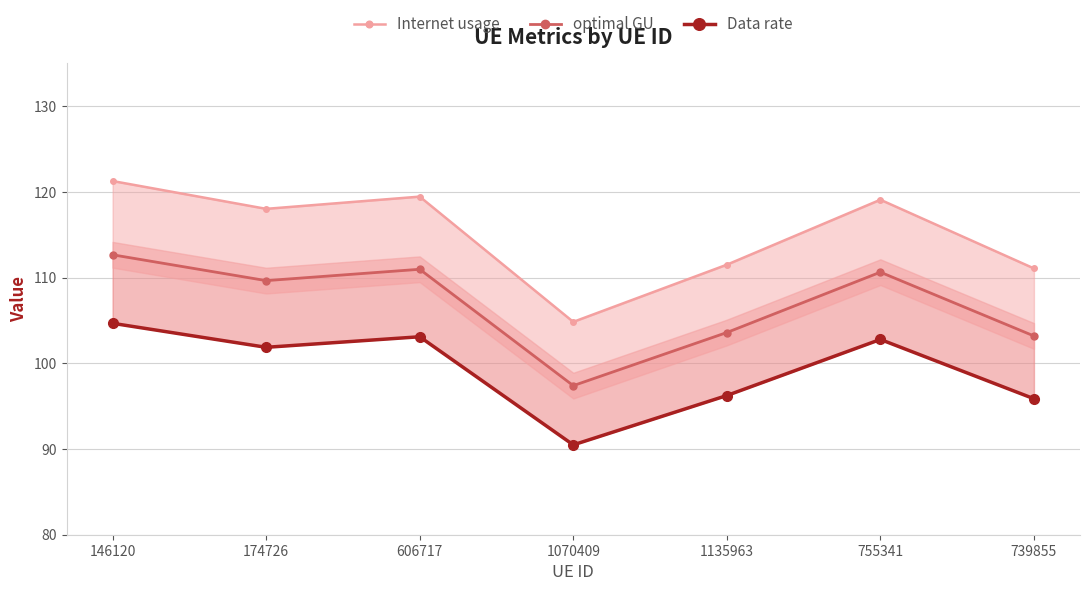

Rank the series at 1135963 from lowest to highest value.

Data rate, optimal GU, Internet usage